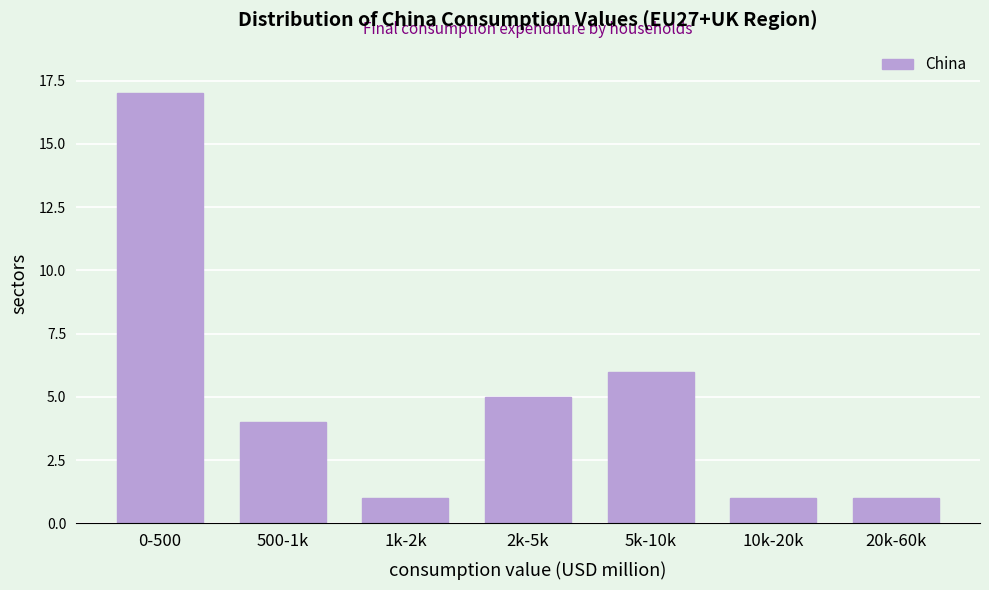

Reading left to right, what are all the values shown in this chart?

17	4	1	5	6	1	1